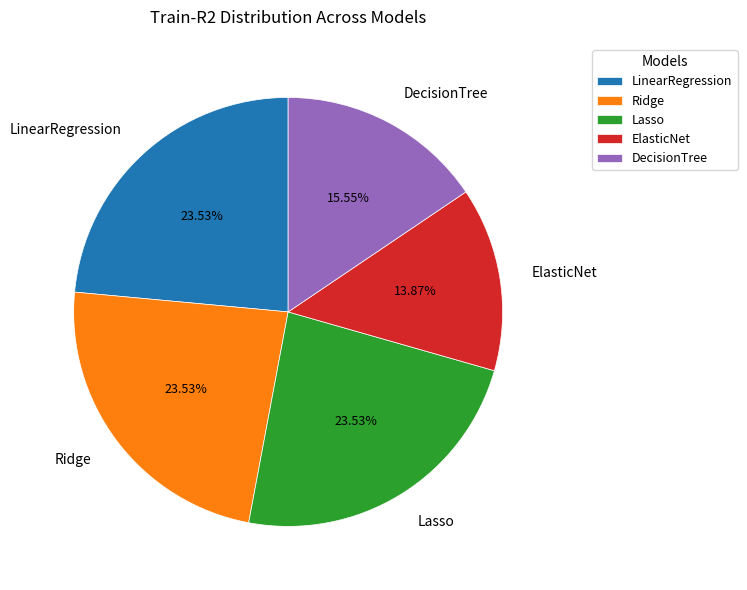

Count the number of slices in the pie.

5